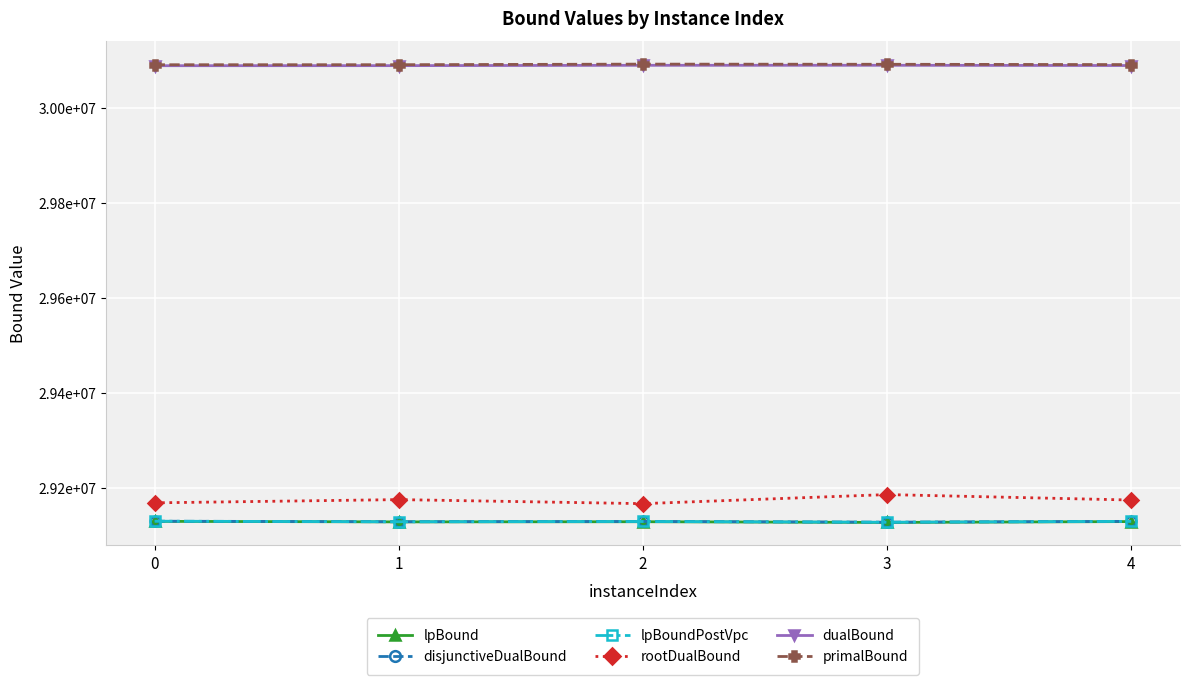

Which series has the largest range (max minus min)?

rootDualBound